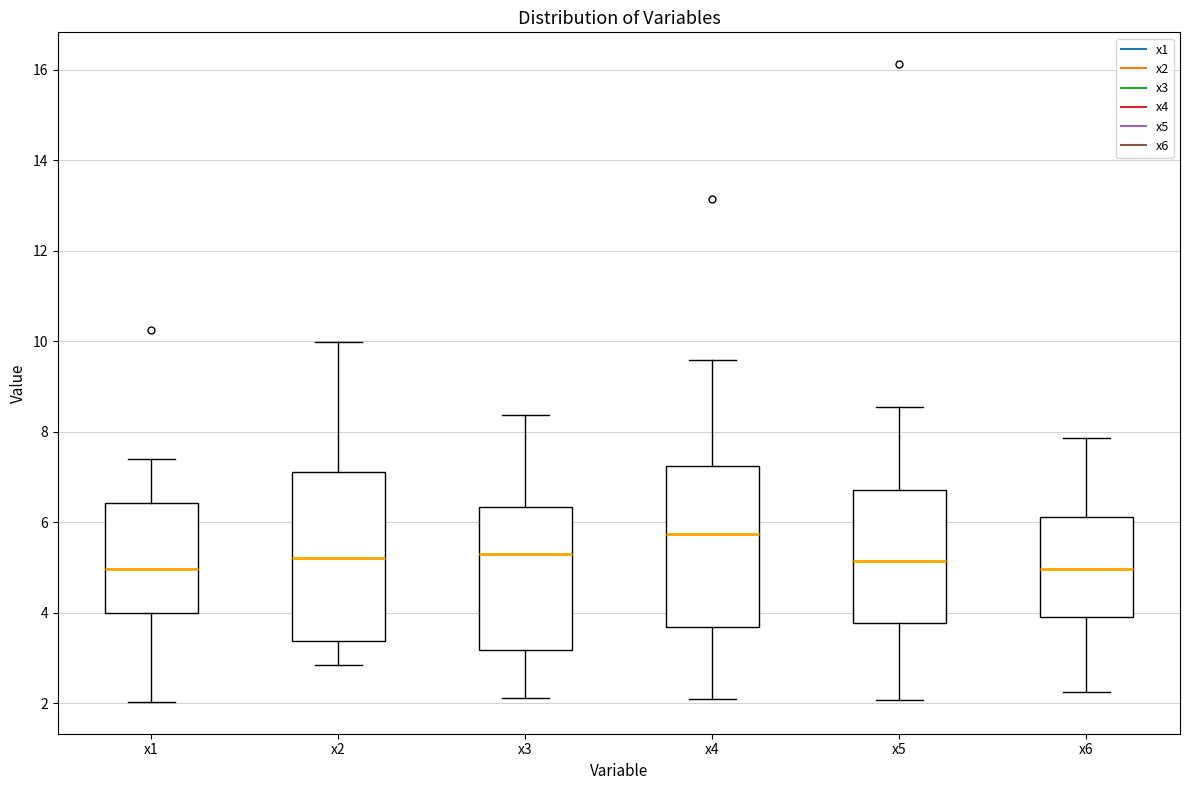

Reading left to right, read every box against the y-axis: the position of its median line, the range the box covers, and the ends of its whiskers. The values are not printed on the chart, so give them approximately, as read against the axis.

x1: median 5.0, box 4.0 to 6.4, whiskers 2.0 to 7.4
x2: median 5.2, box 3.4 to 7.2, whiskers 2.8 to 10.0
x3: median 5.4, box 3.2 to 6.4, whiskers 2.2 to 8.4
x4: median 5.8, box 3.6 to 7.2, whiskers 2.2 to 9.6
x5: median 5.2, box 3.8 to 6.8, whiskers 2.0 to 8.6
x6: median 5.0, box 4.0 to 6.2, whiskers 2.2 to 7.8